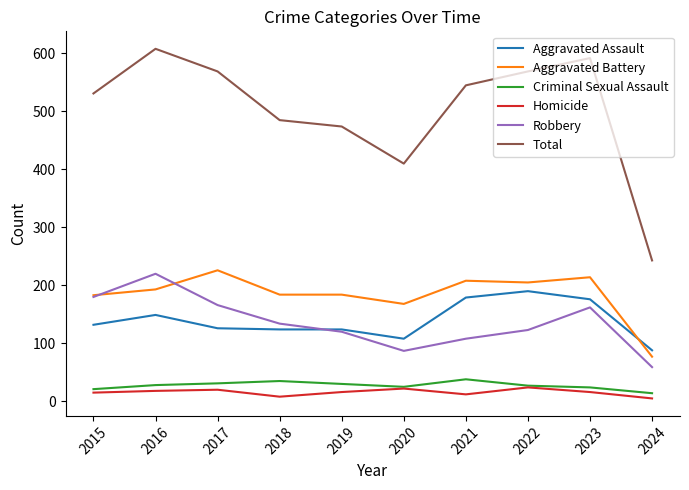

Which series has the largest range (max minus min)?

Total